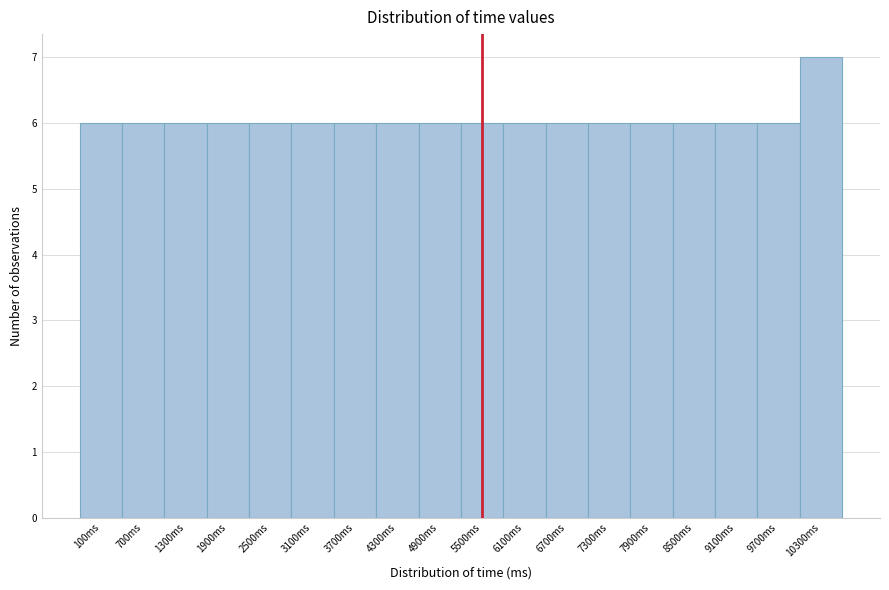

Reading left to right, list all the values displayed in this chart.

6	6	6	6	6	6	6	6	6	6	6	6	6	6	6	6	6	7